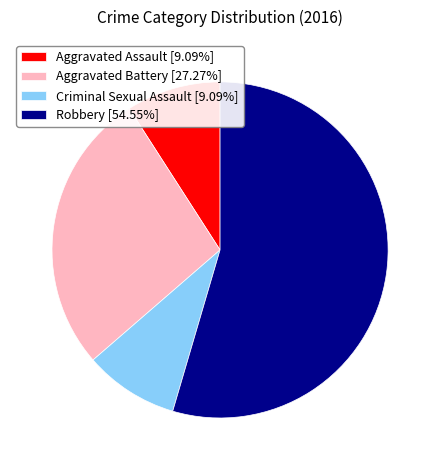

Approximately how many times larger is the value at Robbery [54.55%] compared to Aggravated Battery [27.27%]?

2.0